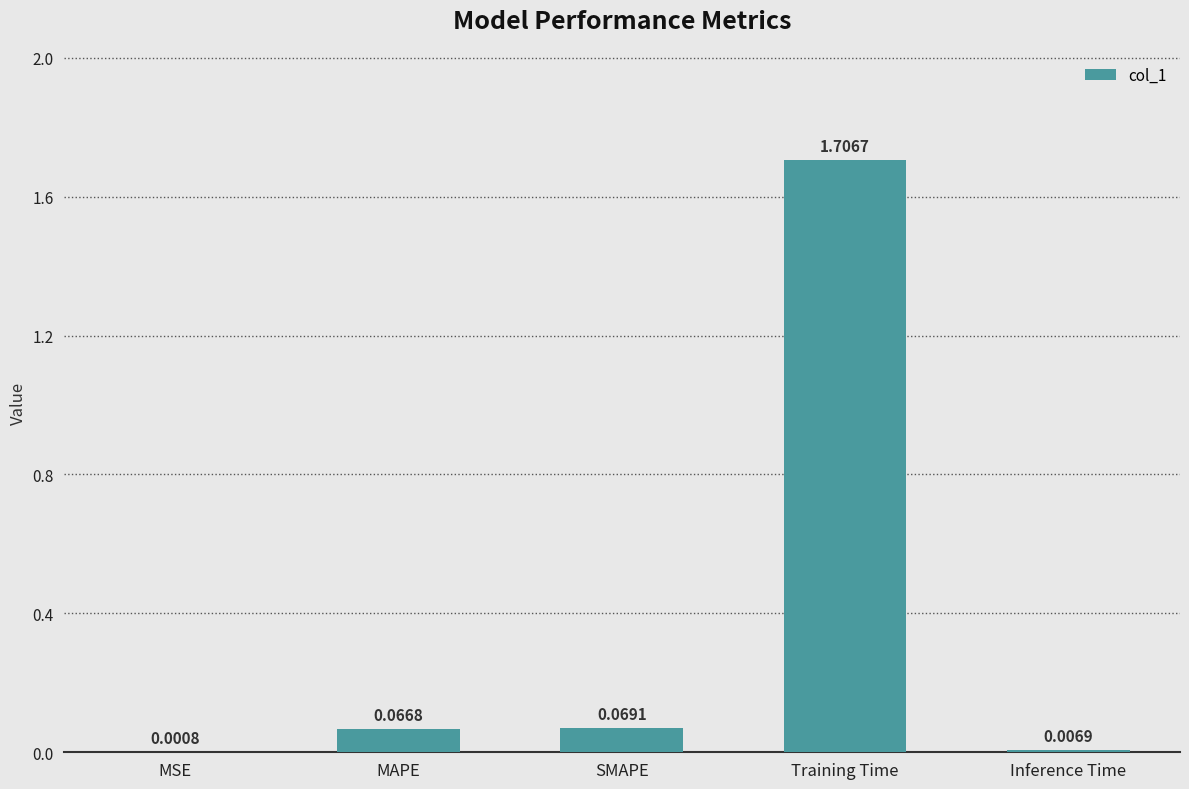

Are the bars horizontal?

No